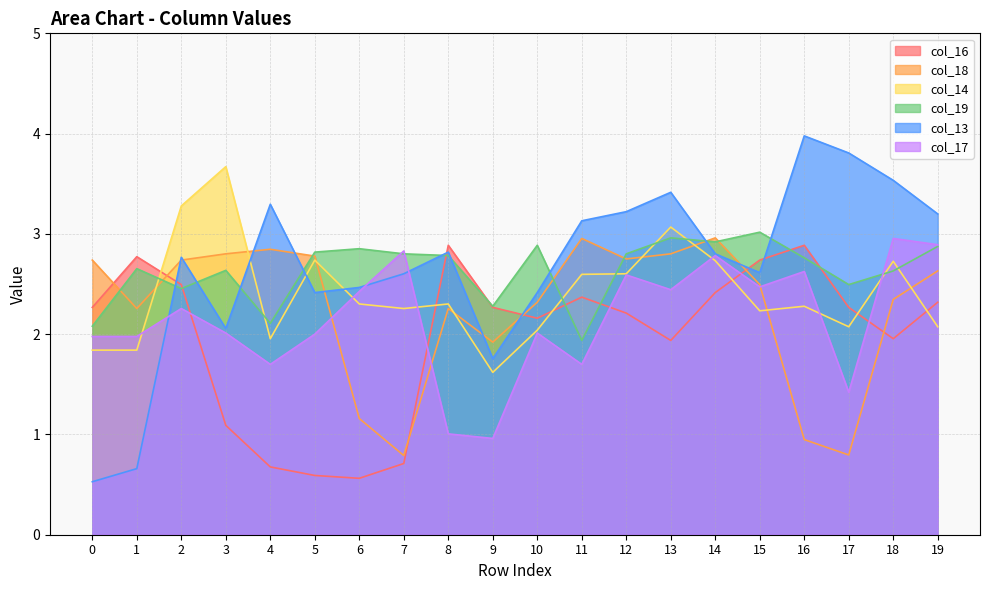

Which has a higher value, 3 or 5?

3